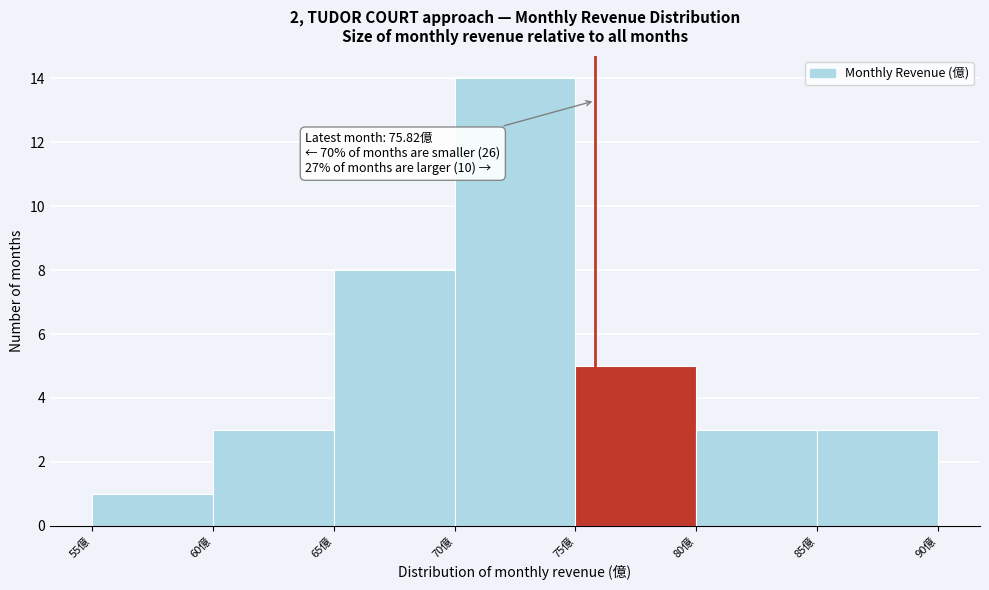

Over which range of the x-axis is the bar tallest?

70 to 75